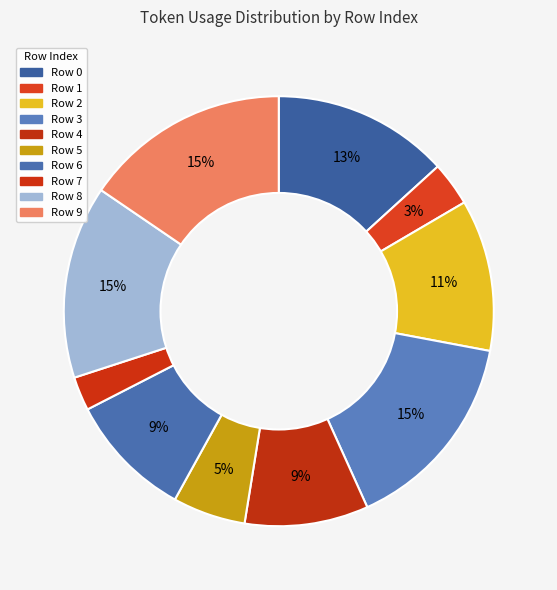

Which slice is the smallest?

7